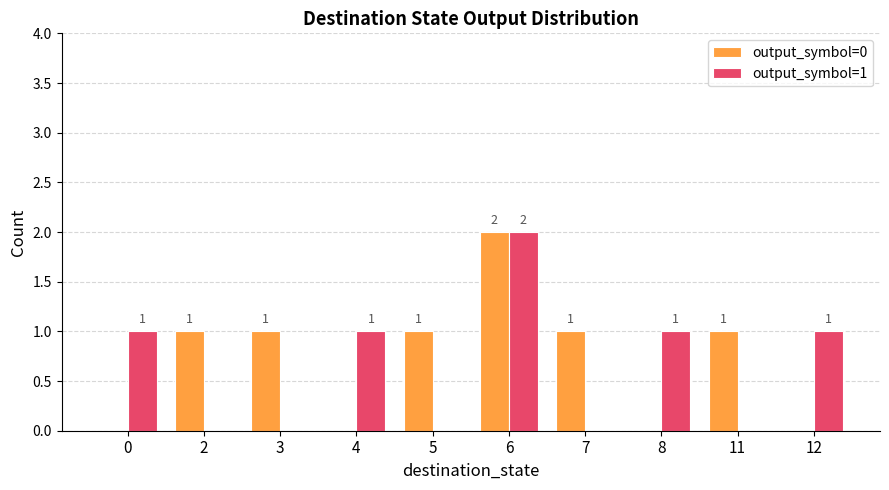

How many positive values does the output_symbol=0 series have?

6